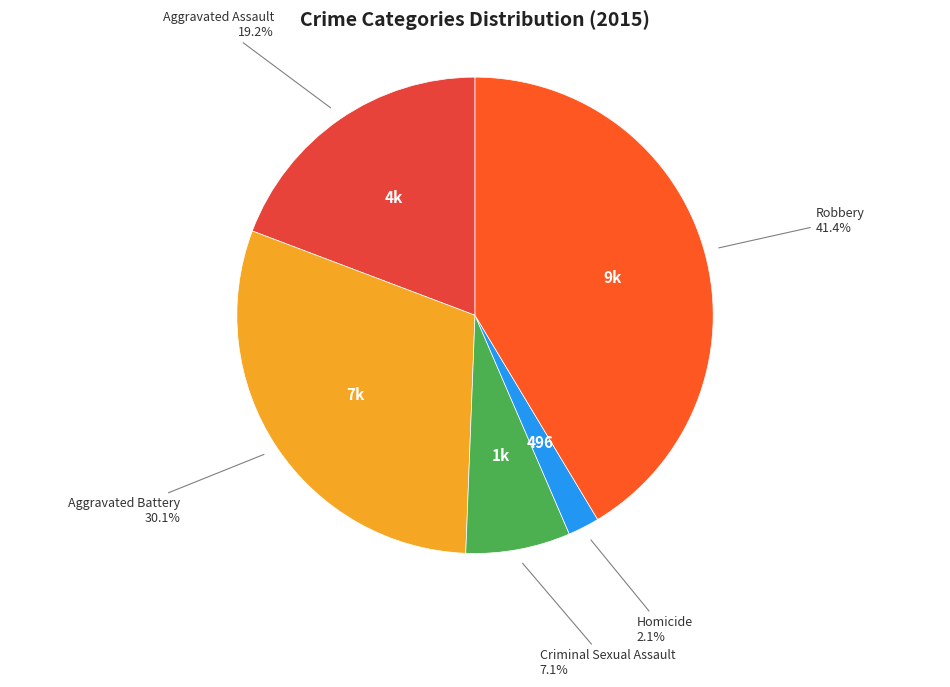

How many segments does this pie chart have?

5